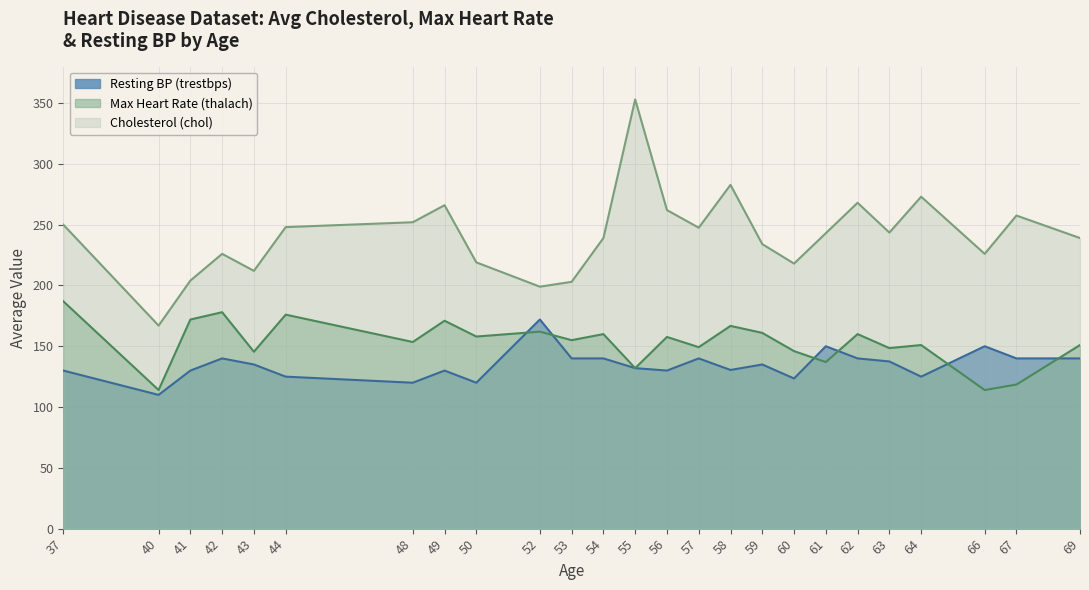

At which category does the chart reach its peak across all series?

55